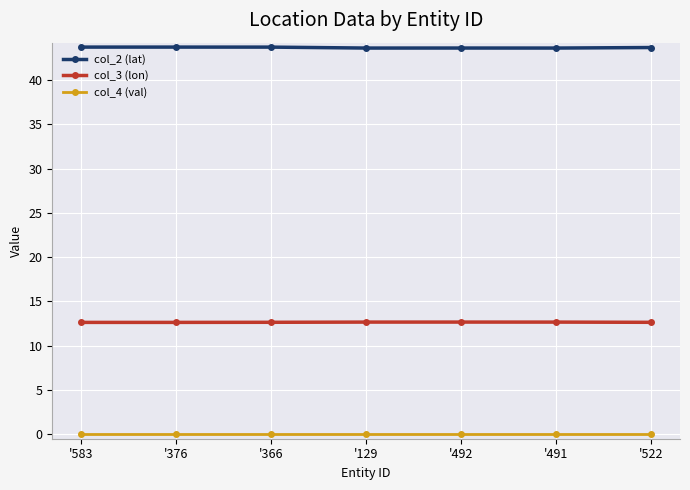

What is the minimum value for col_2 (lat)?

43.6